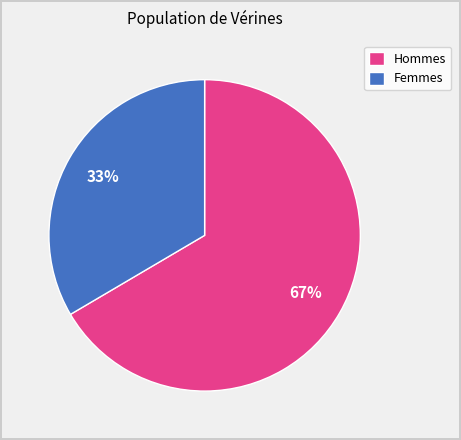

Which slice is the largest?

Hommes